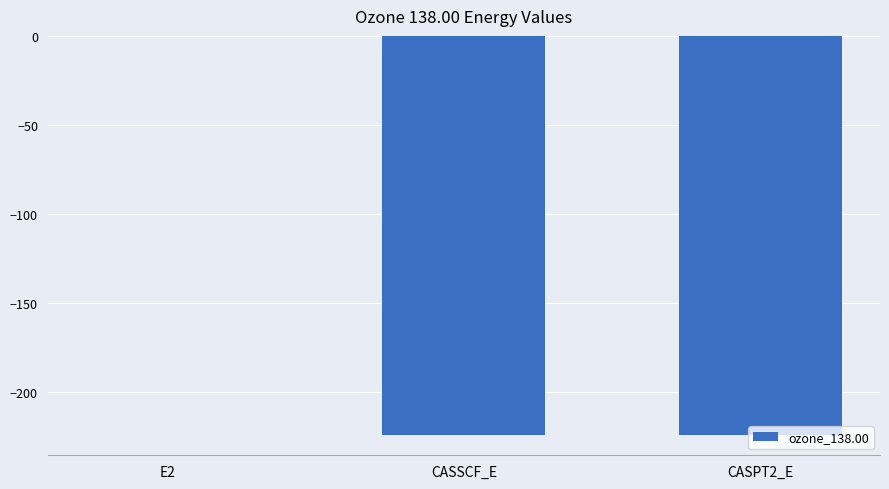

What is the sum of all values?

-448.9